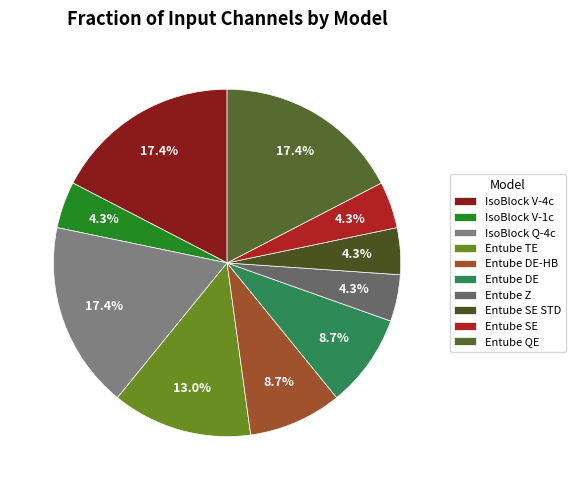

Do Entube SE and IsoBlock V-4c together represent more than half of the pie?

No